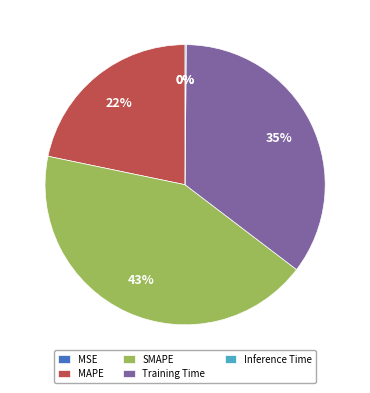

Between MAPE and Training Time, which is larger?

Training Time